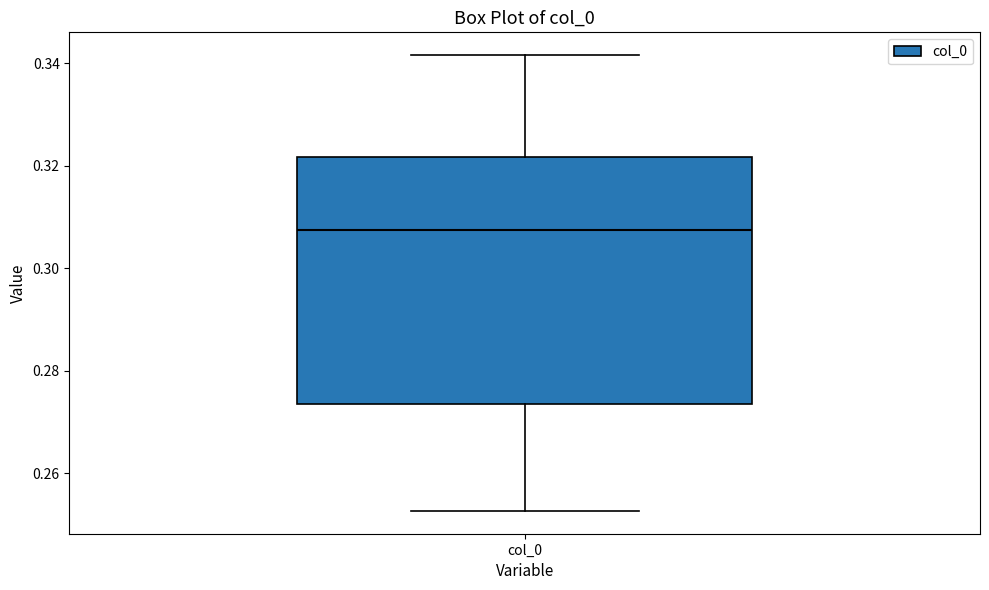

Transcribe this box plot: give where the median line is, the range the box spans, and where the two whiskers end, as read against the y-axis. The values are not printed on the chart, so give them approximately, as read against the axis.

median 0.308, box 0.274 to 0.322, whiskers 0.252 to 0.342